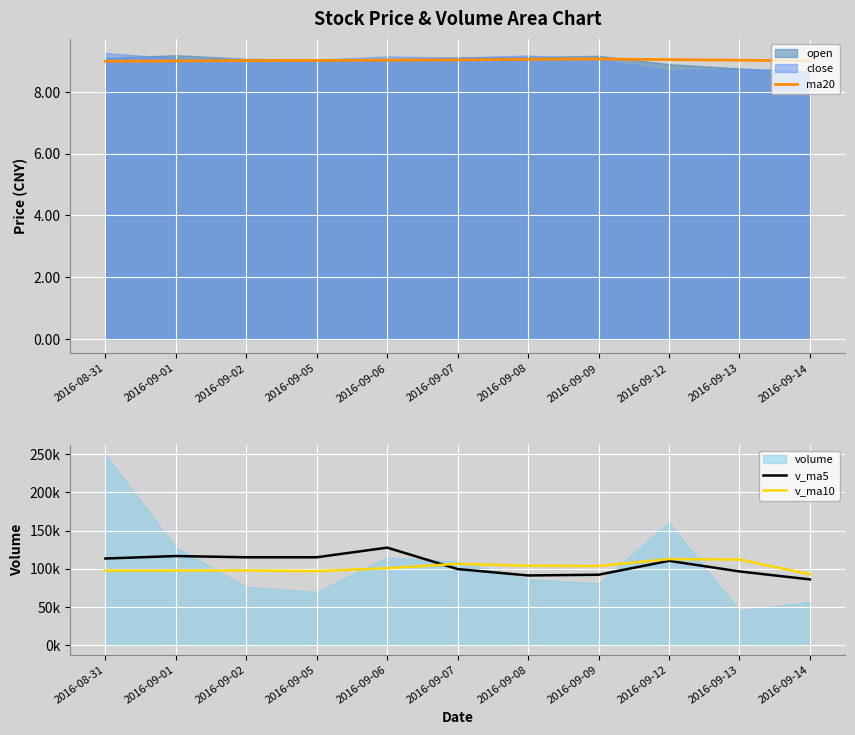

Is the value of v_ma10 at 2016-08-31 greater than the value of v_ma5 at 2016-09-06?

No